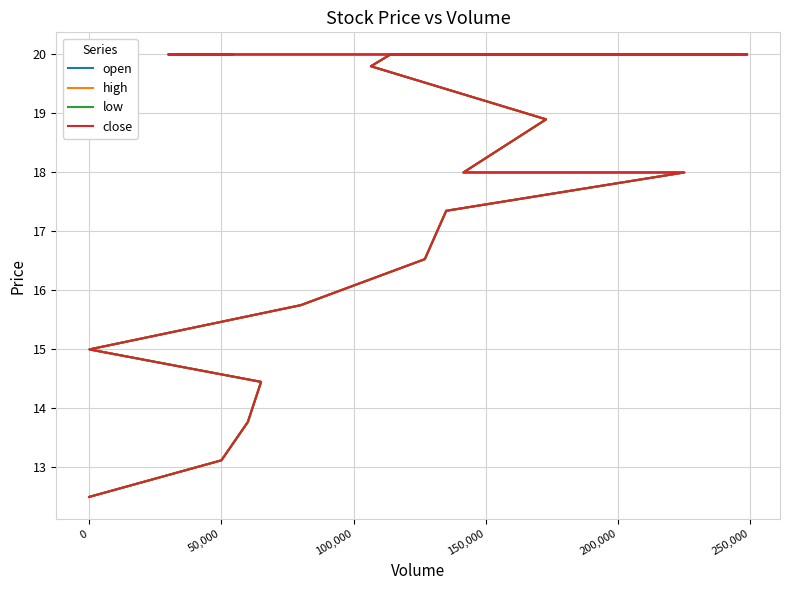

How many lines are shown in the chart?

4